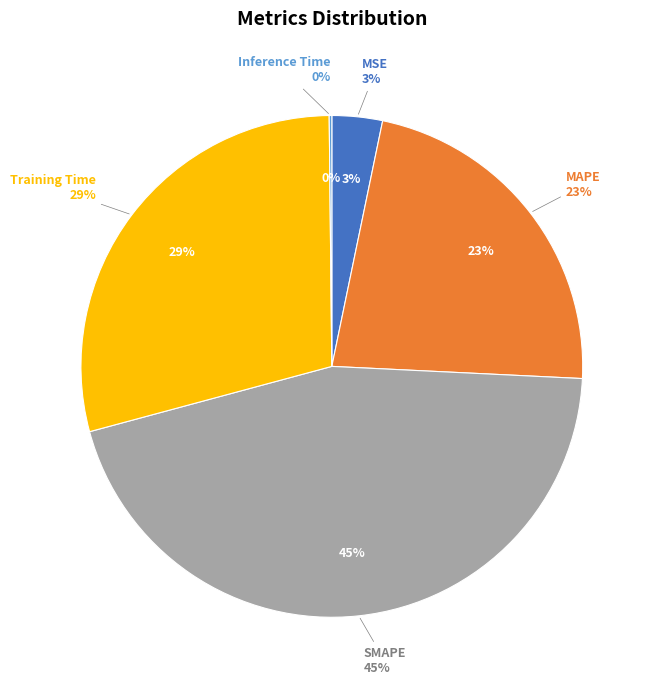

Is it true that SMAPE is 45% of the pie?

True